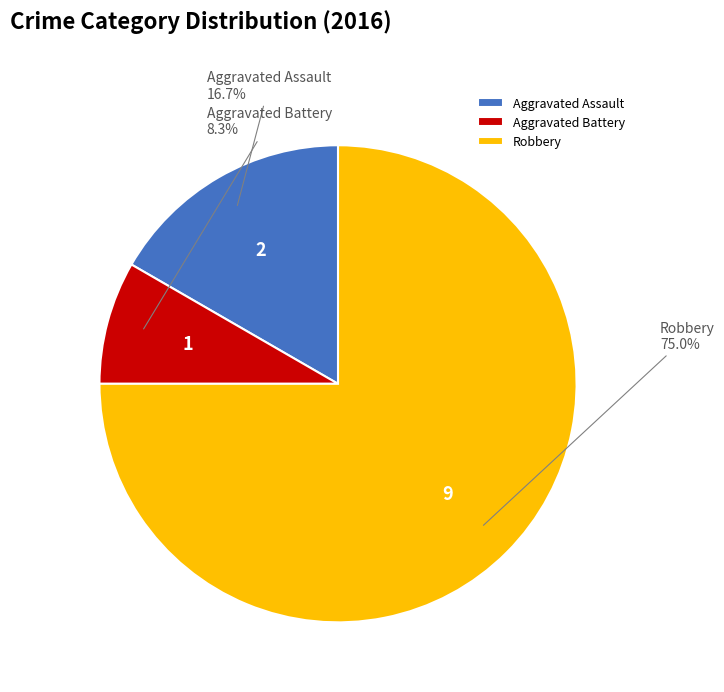

Is it true that Aggravated Assault is 26% of the pie?

False